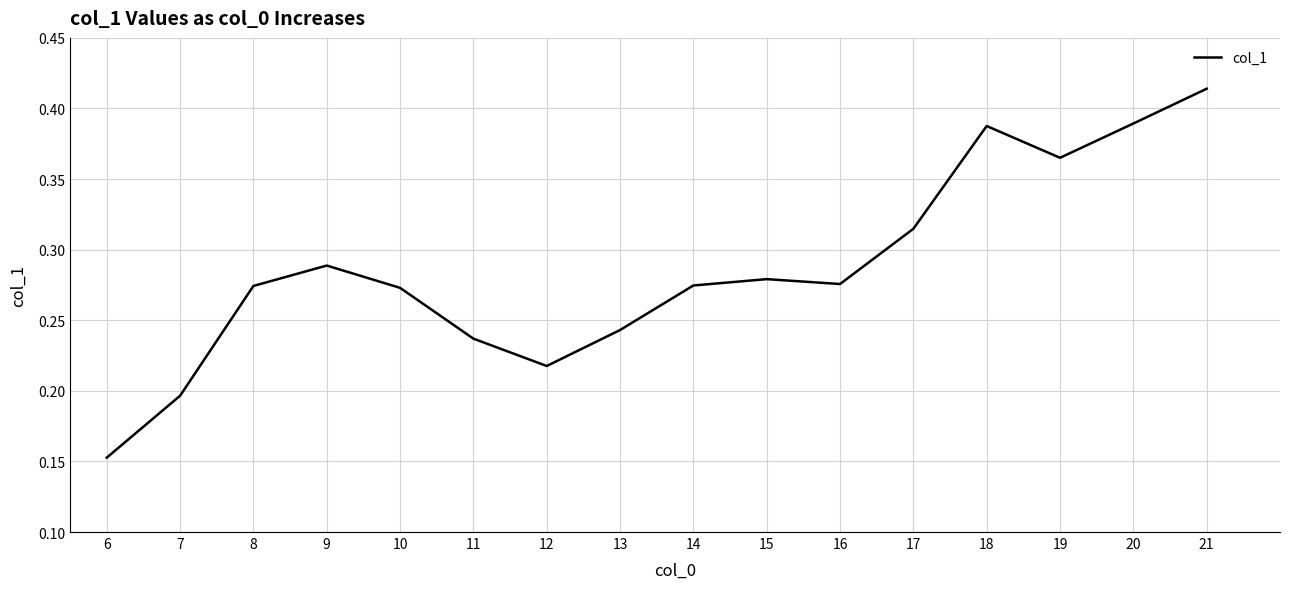

At which category does the chart reach its peak across all series?

21